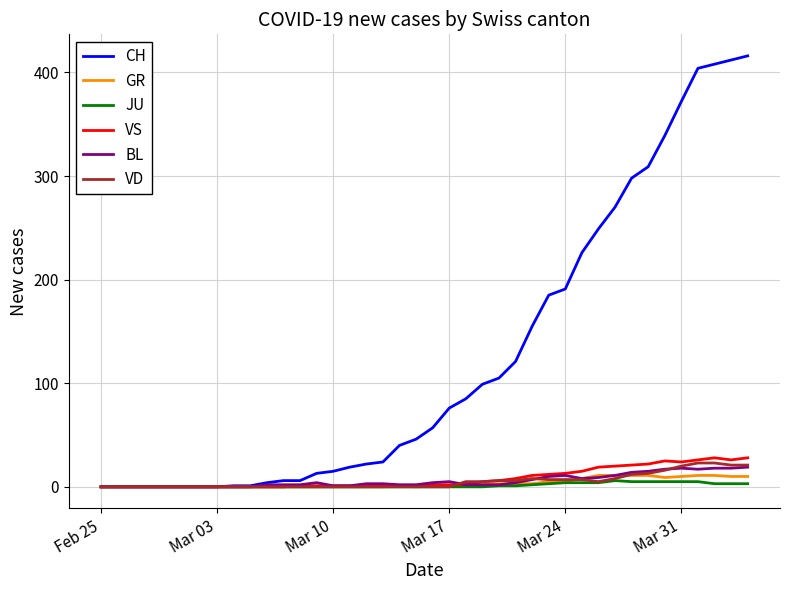

What is the greatest value displayed?

416